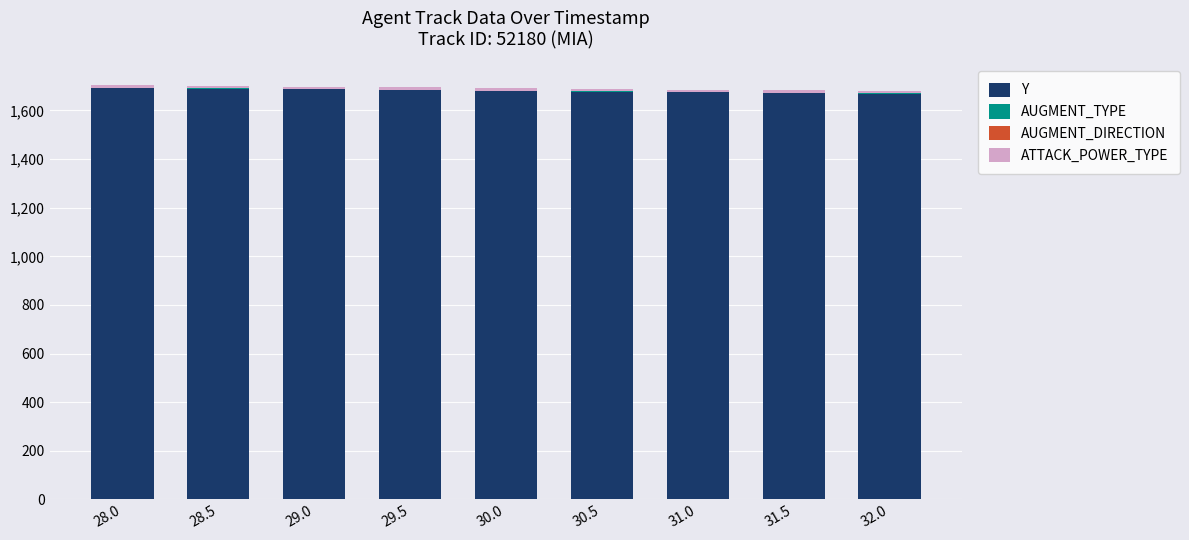

Does the chart contain stacked bars?

Yes